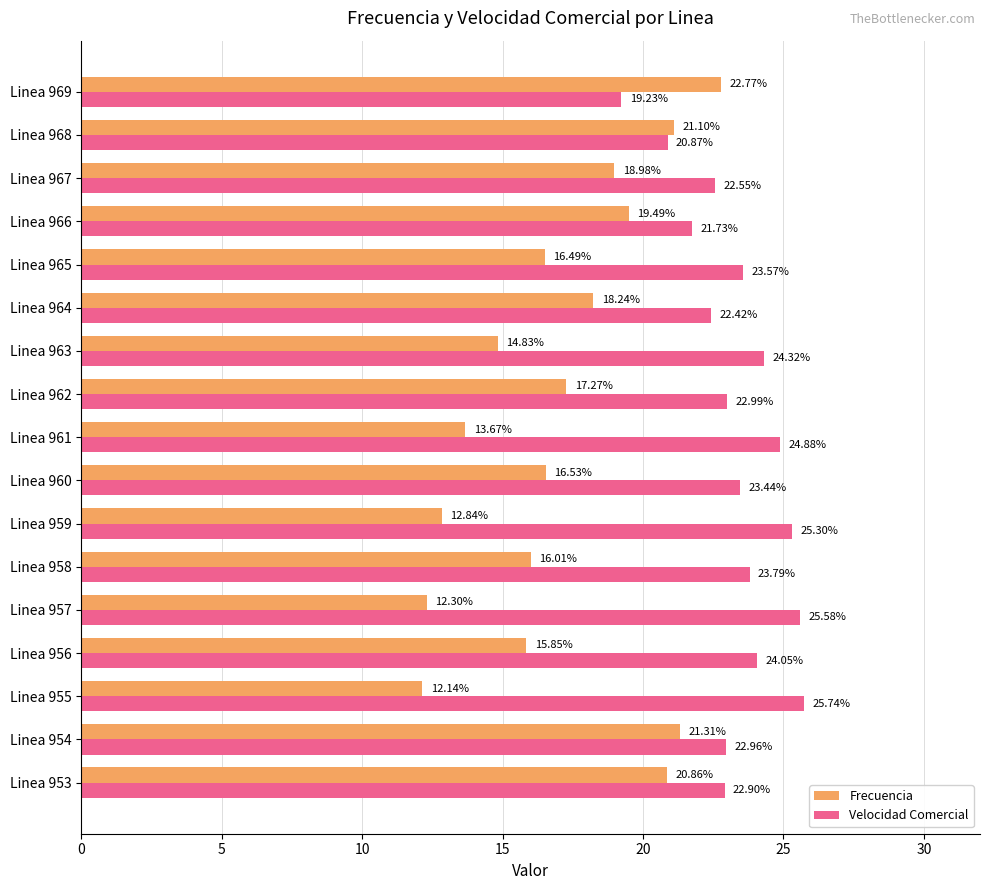

Which series has the largest total across all categories?

Velocidad Comercial